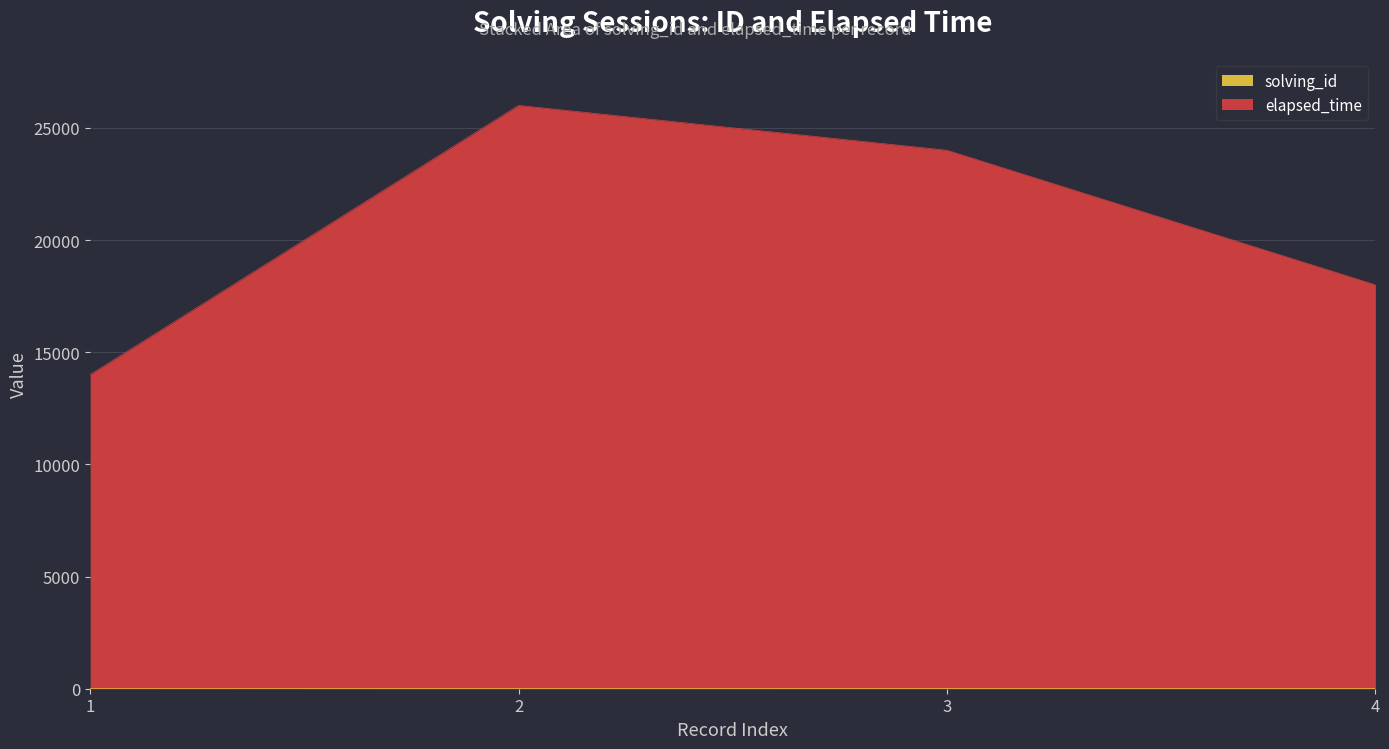

Rank the categories by solving_id value from highest to lowest.

4, 3, 2, 1